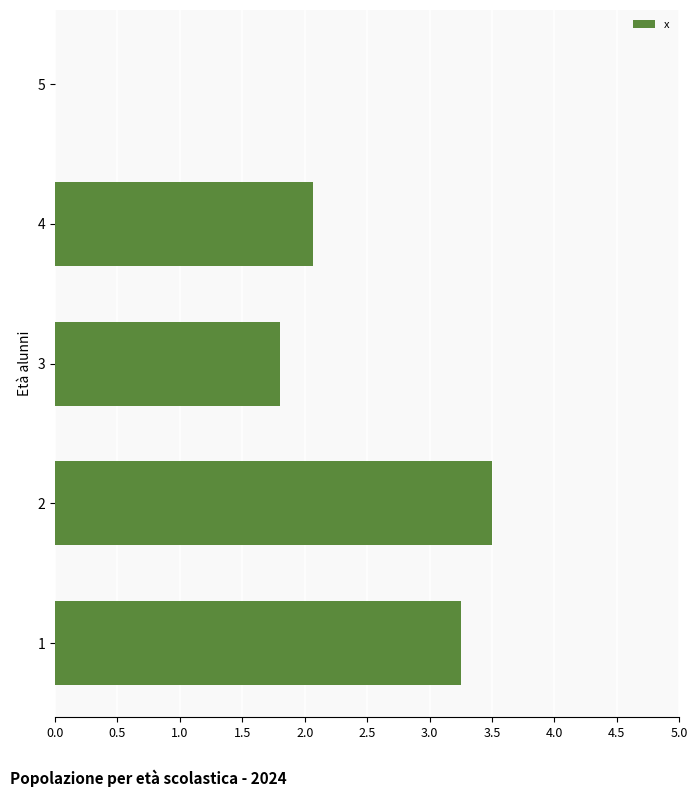

Count the number of categories in the chart.

5